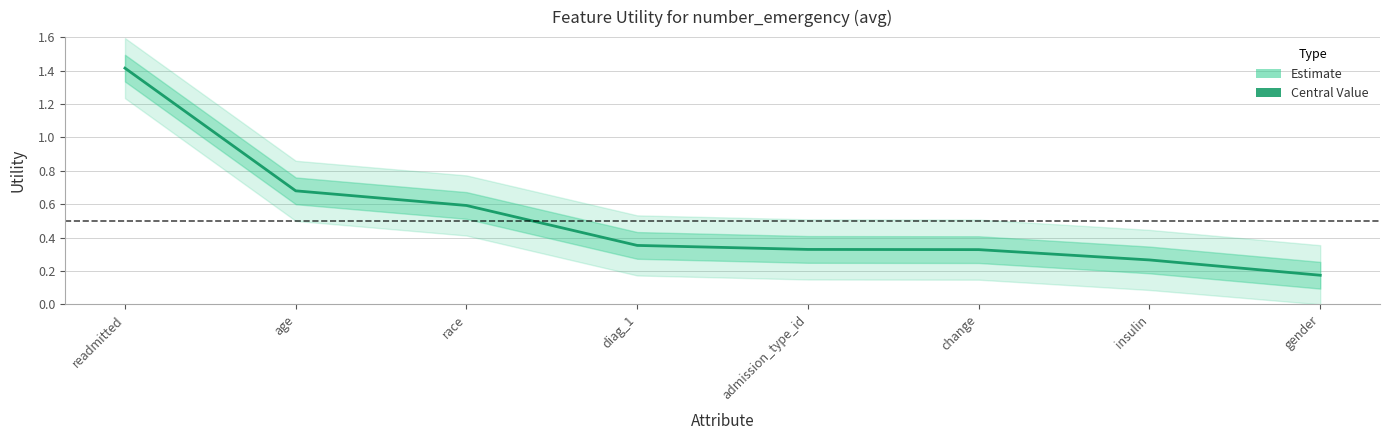

How many data points does each series have?

8